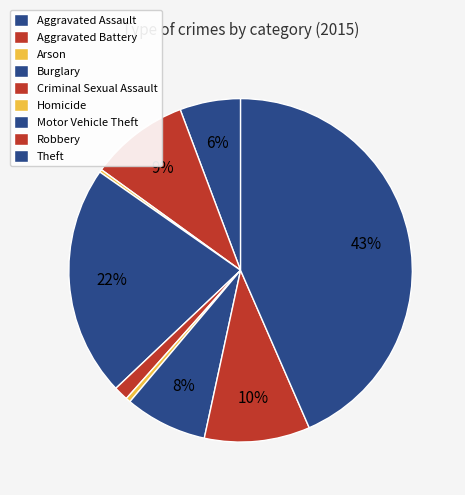

Which slice is the smallest?

Arson